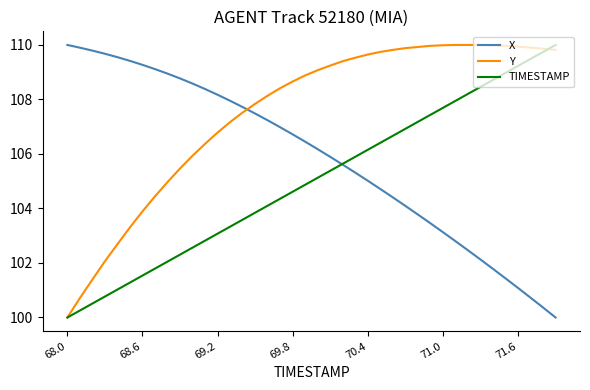

Count the number of data series in this chart.

3